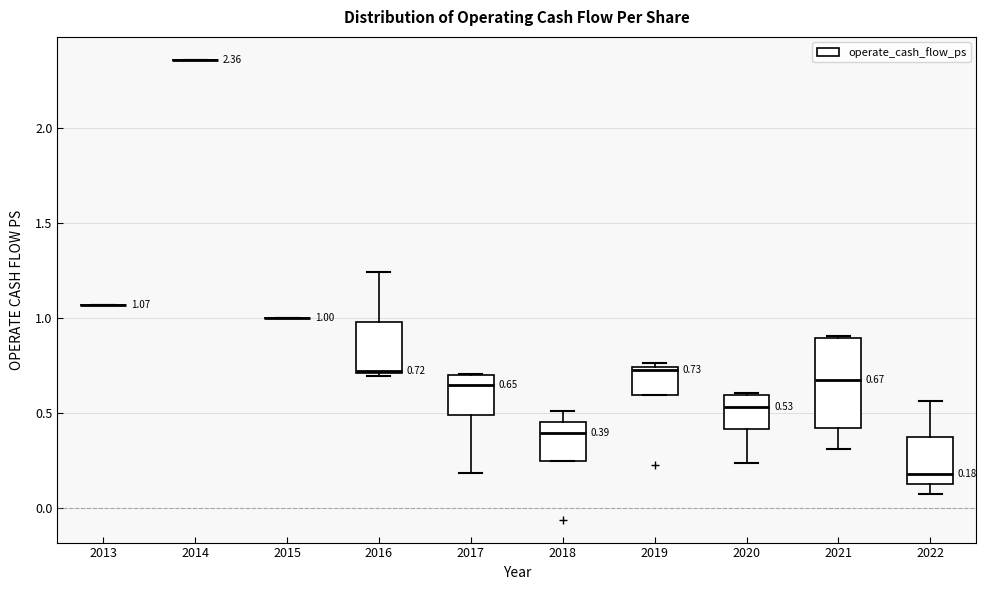

Which box is the tallest, from its lower edge to its upper edge?

2021